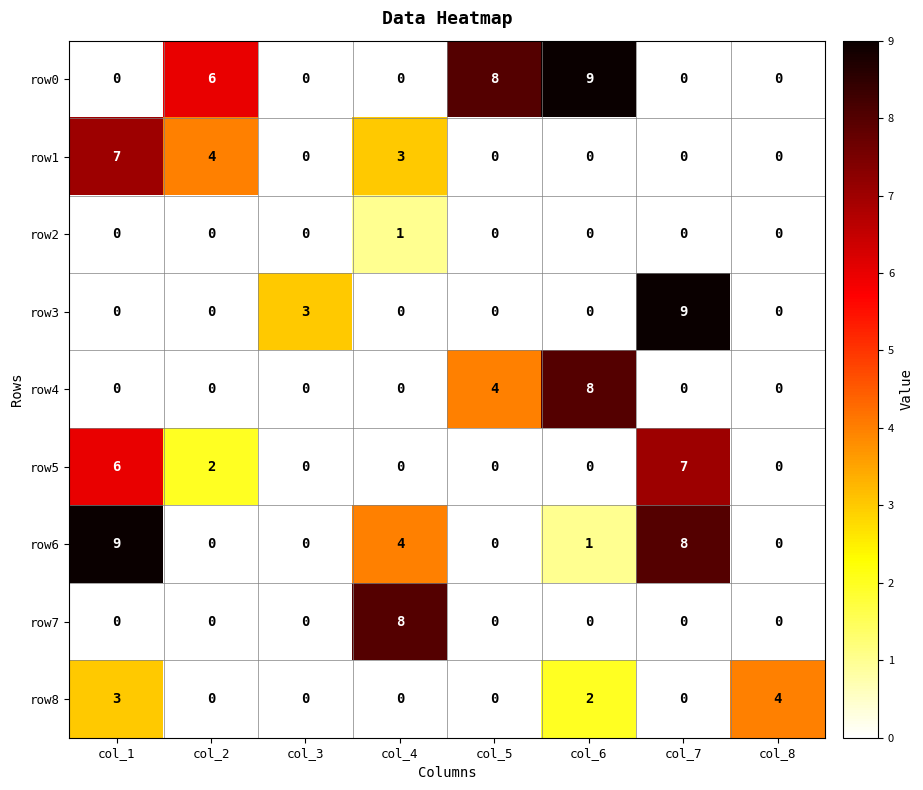

What is the total value across all series at col_7?

24